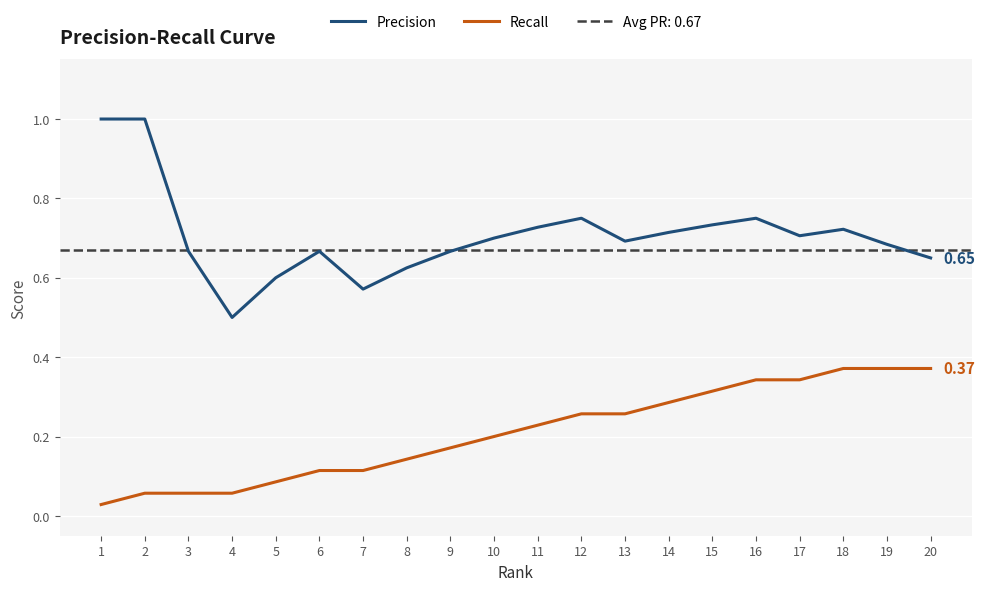

Is the value of Precision at 3 greater than the value of Recall at 15?

Yes